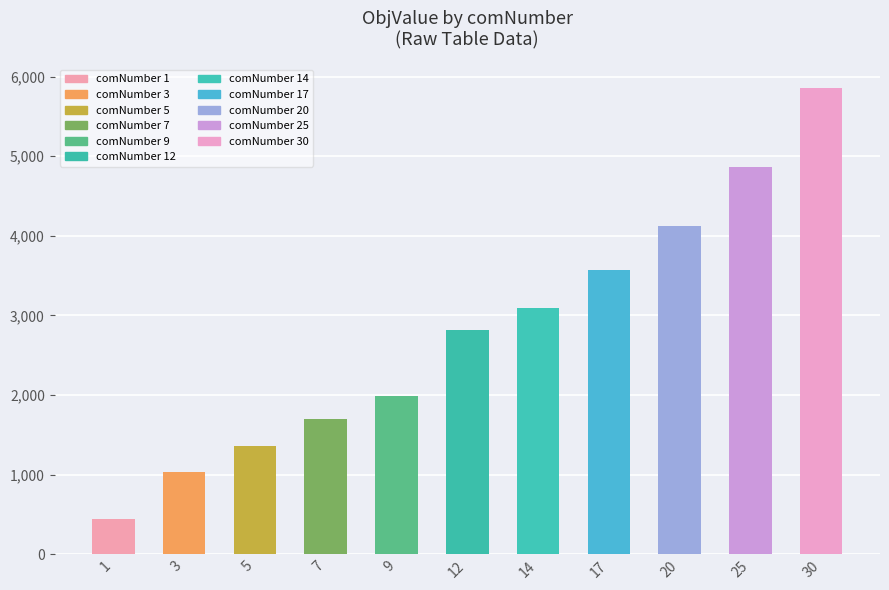

Count the number of data series in this chart.

1